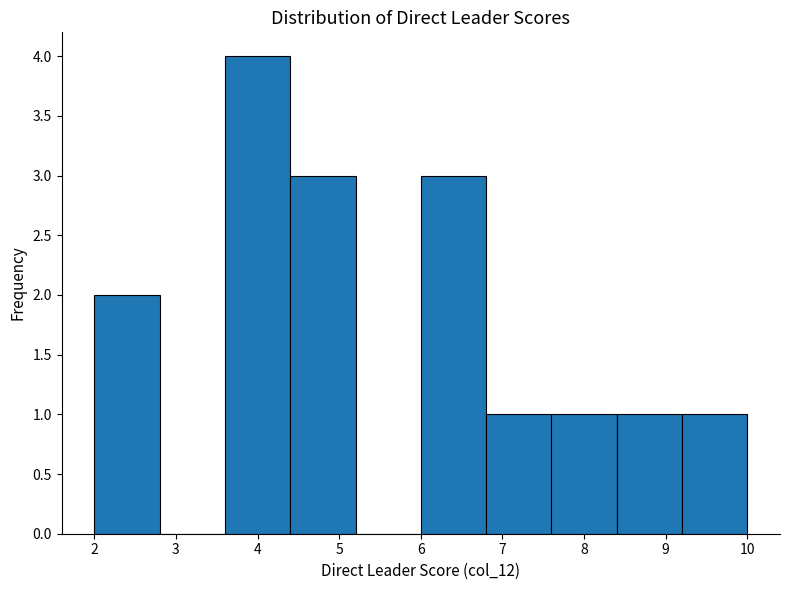

Which range on the x-axis has the tallest bar?

3.6 to 4.4